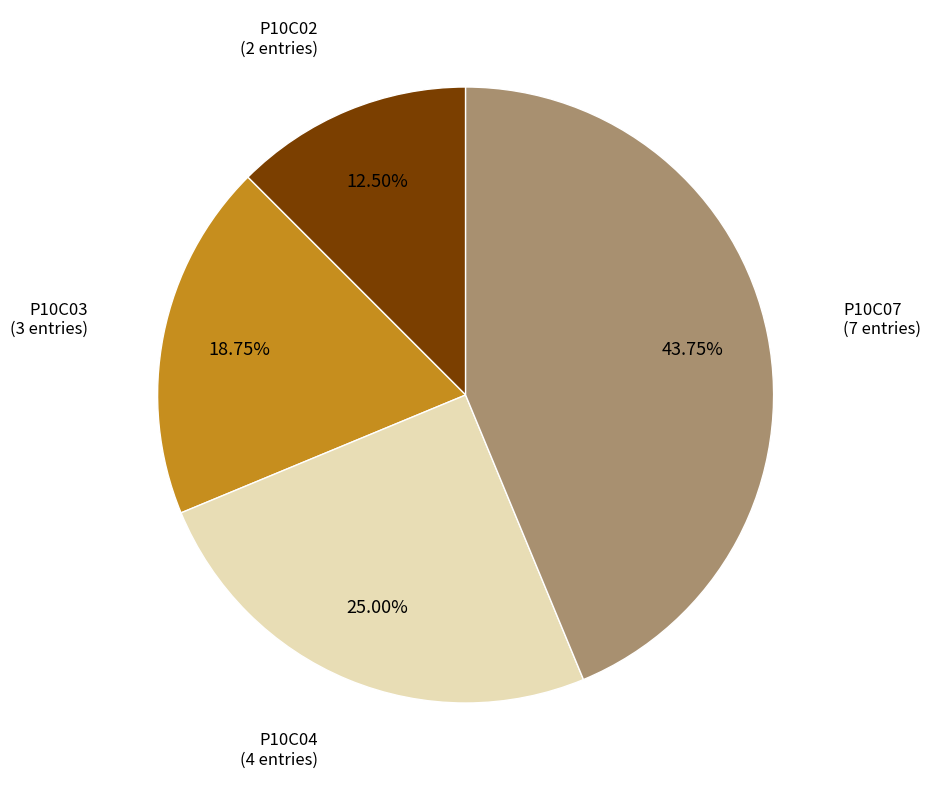

Combined, what portion of the pie is P10C03 and P10C04?

43.8%